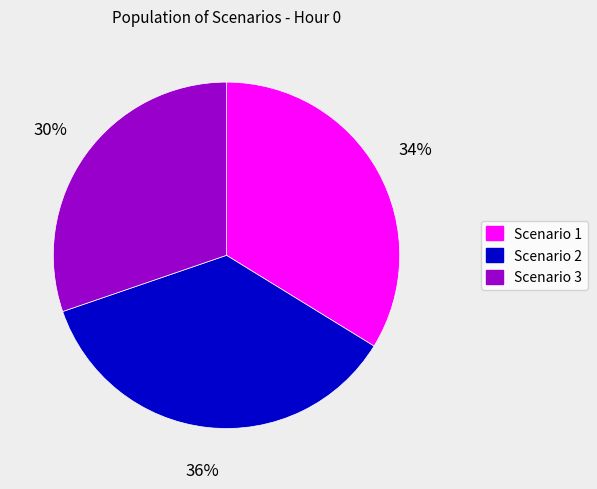

Is there a majority slice in this chart?

No